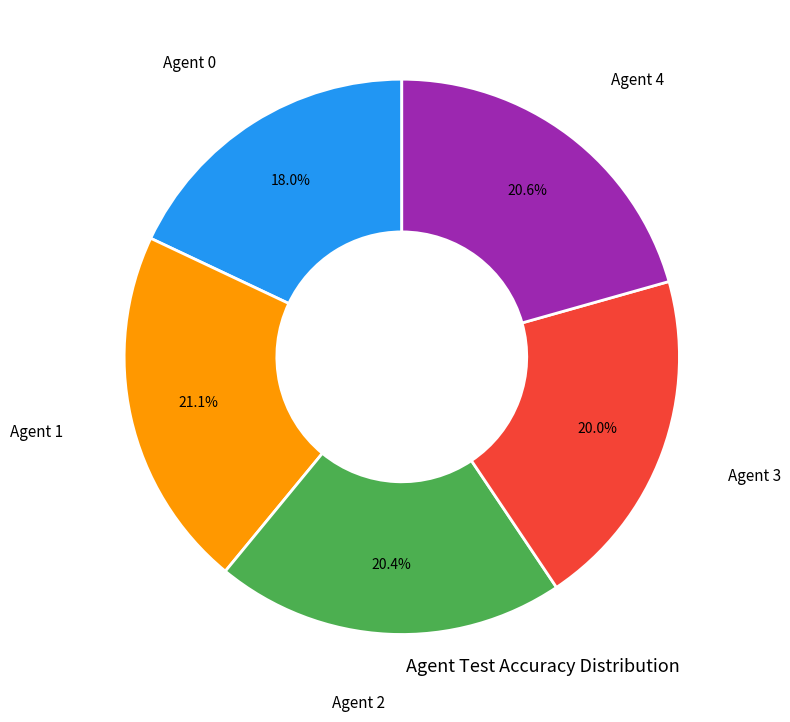

How many slices are in this pie chart?

5